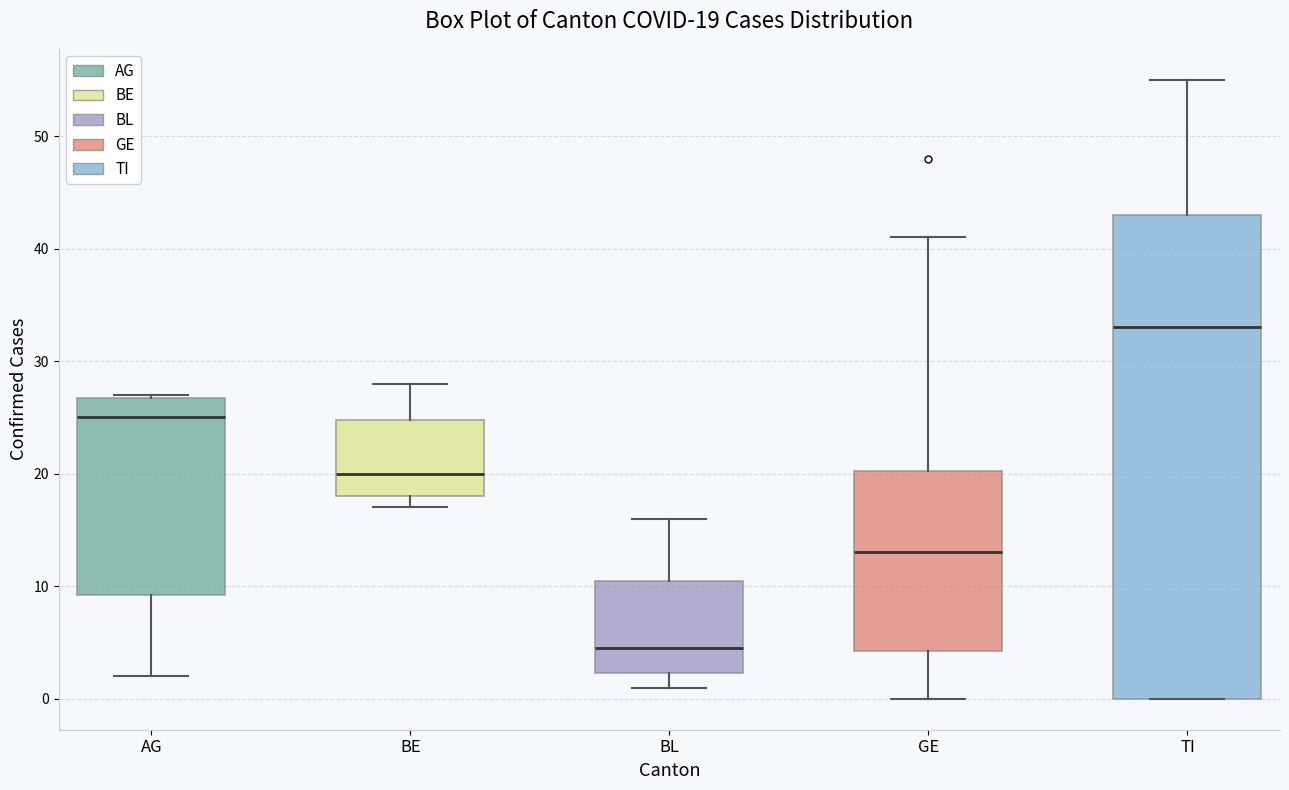

Comparing the boxes themselves (not the whiskers), which one is the tallest?

TI